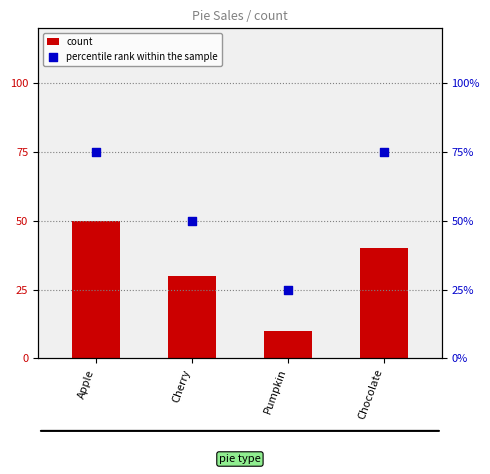

Which series reaches the maximum Y coordinate?

percentile rank within the sample